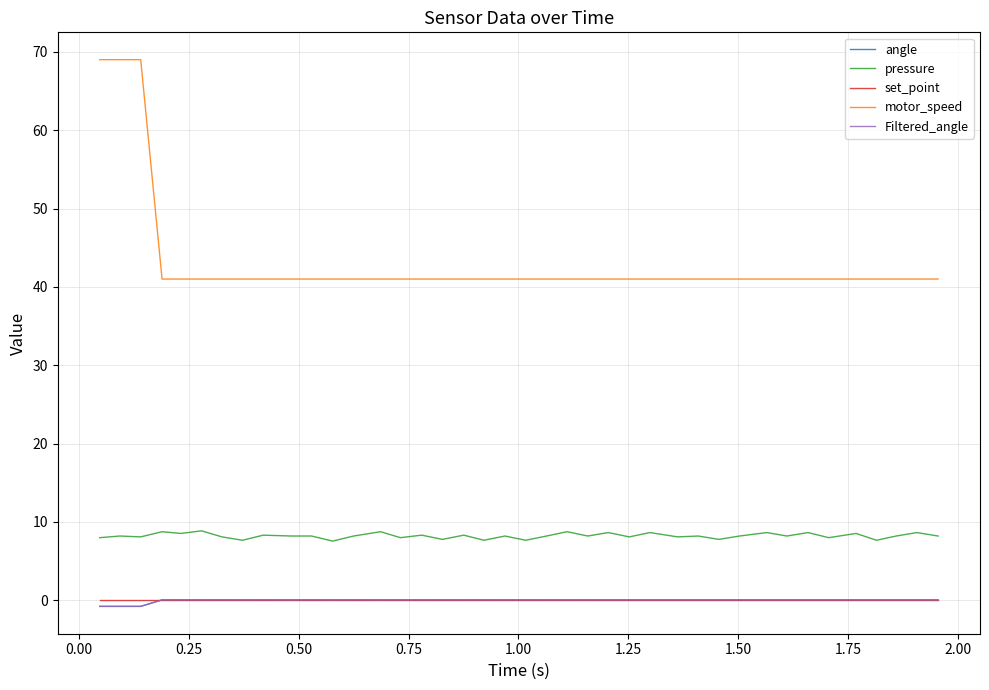

Which series has the largest total across all categories?

motor_speed